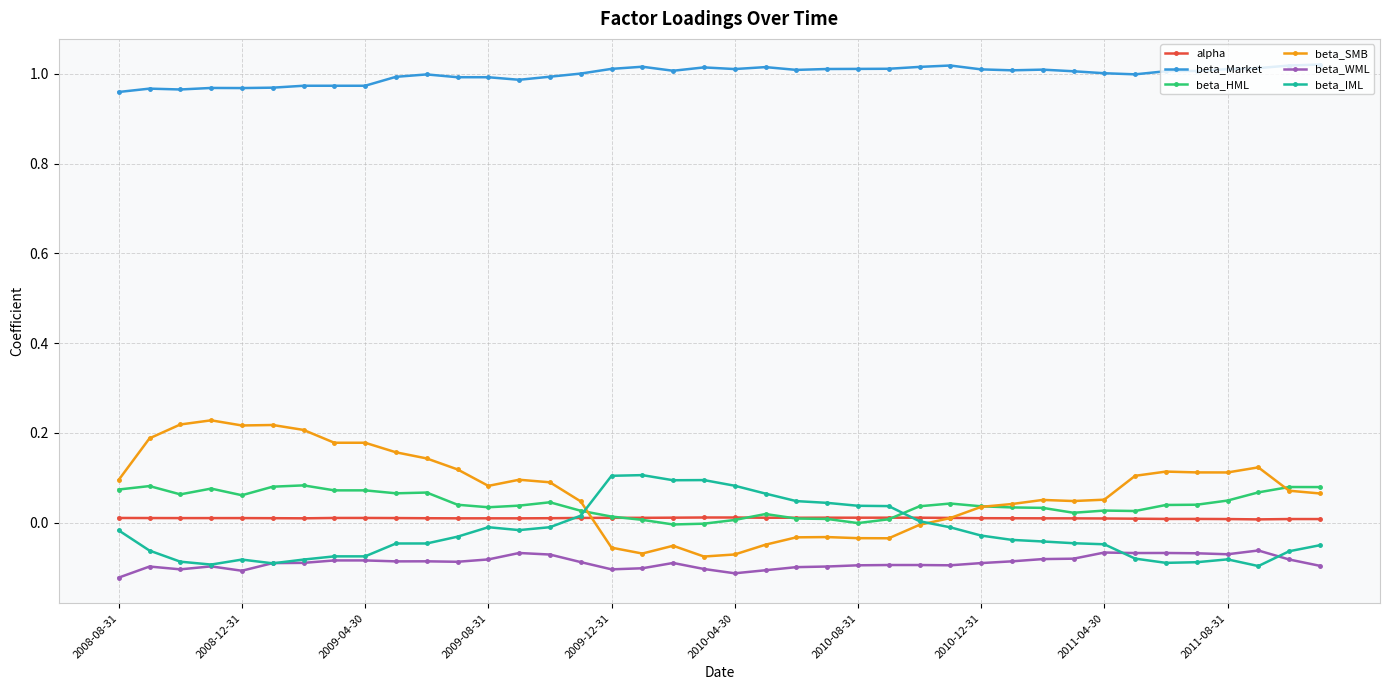

Which series has the largest total across all categories?

beta_Market